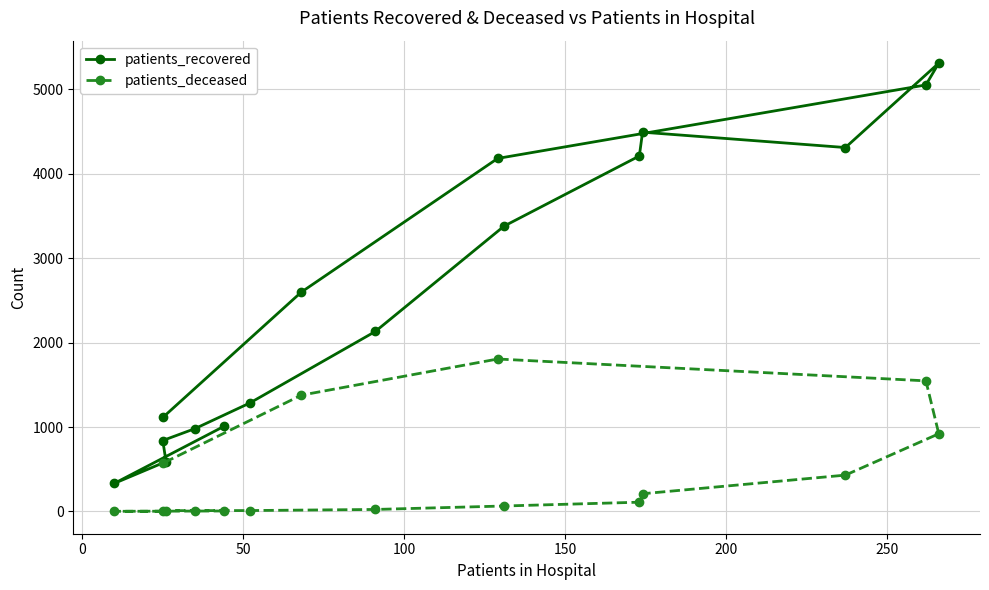

Reading left to right, extract all data points from this chart.

patients_recovered: 1008	333	590	840	981	1284	2132	3381	4212	4494	4312	5313	5054	4183	2598	1113
patients_deceased: 5	1	2	9	9	10	23	64	109	209	430	920	1547	1806	1377	570